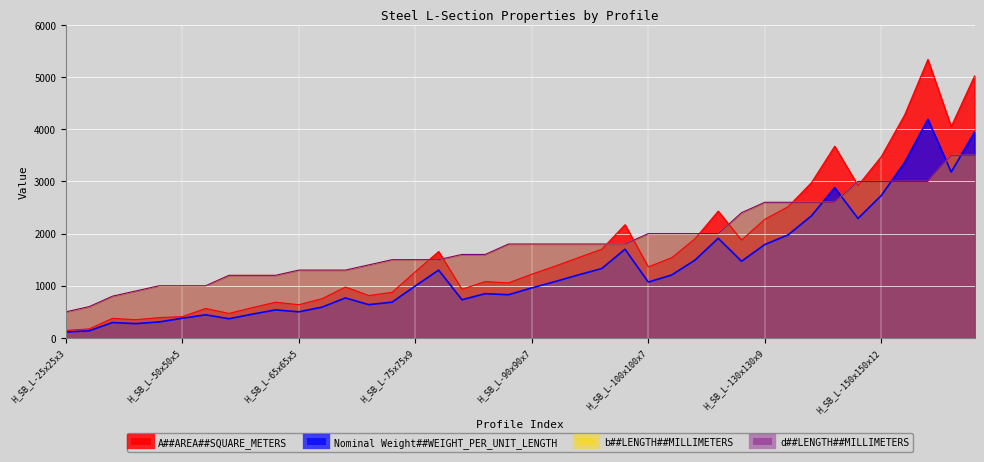

How many lines are shown in the chart?

4